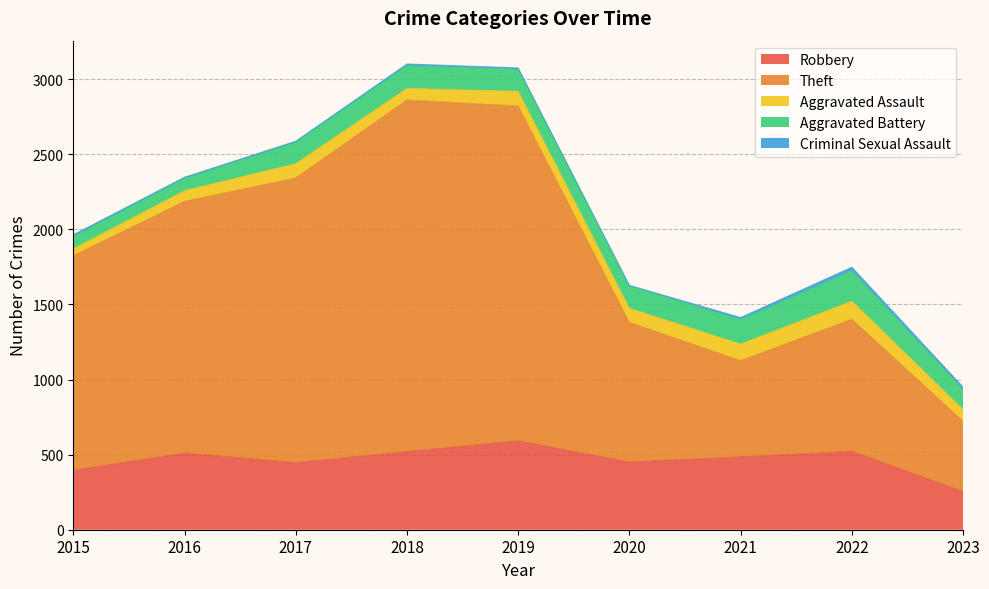

The Criminal Sexual Assault series shows 5 at 2020. True or false?

False